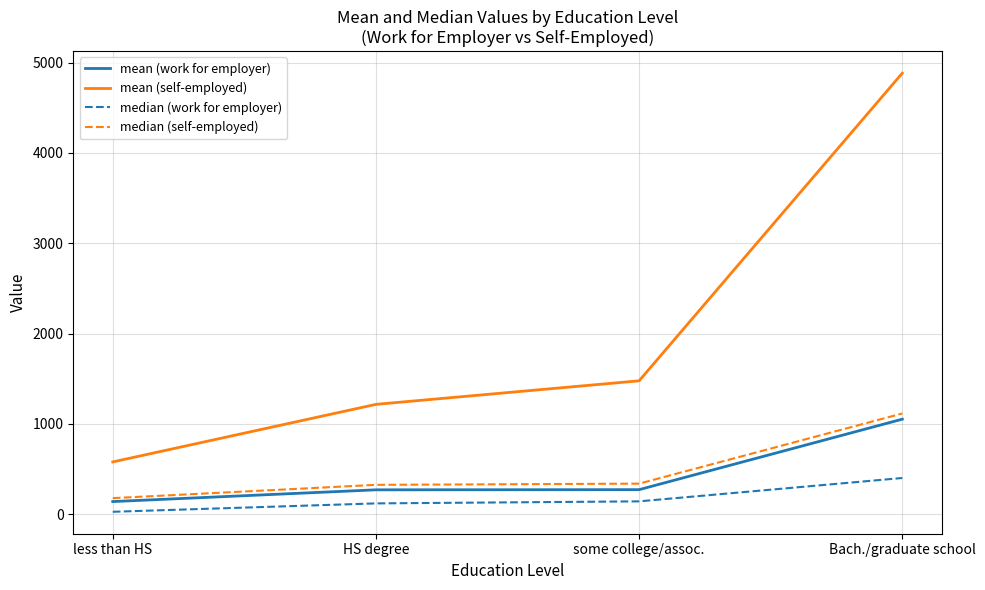

What is the lowest value of the mean (self-employed) series?

579.5